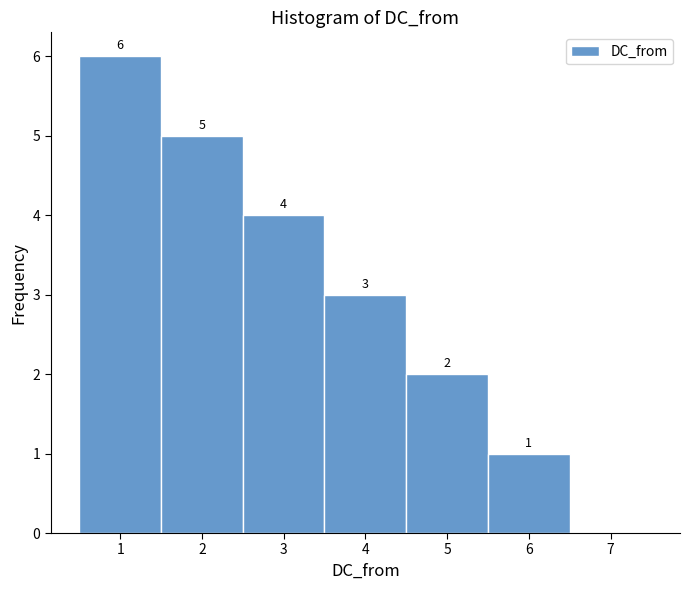

Over which range of the x-axis is the bar tallest?

0.5 to 1.5